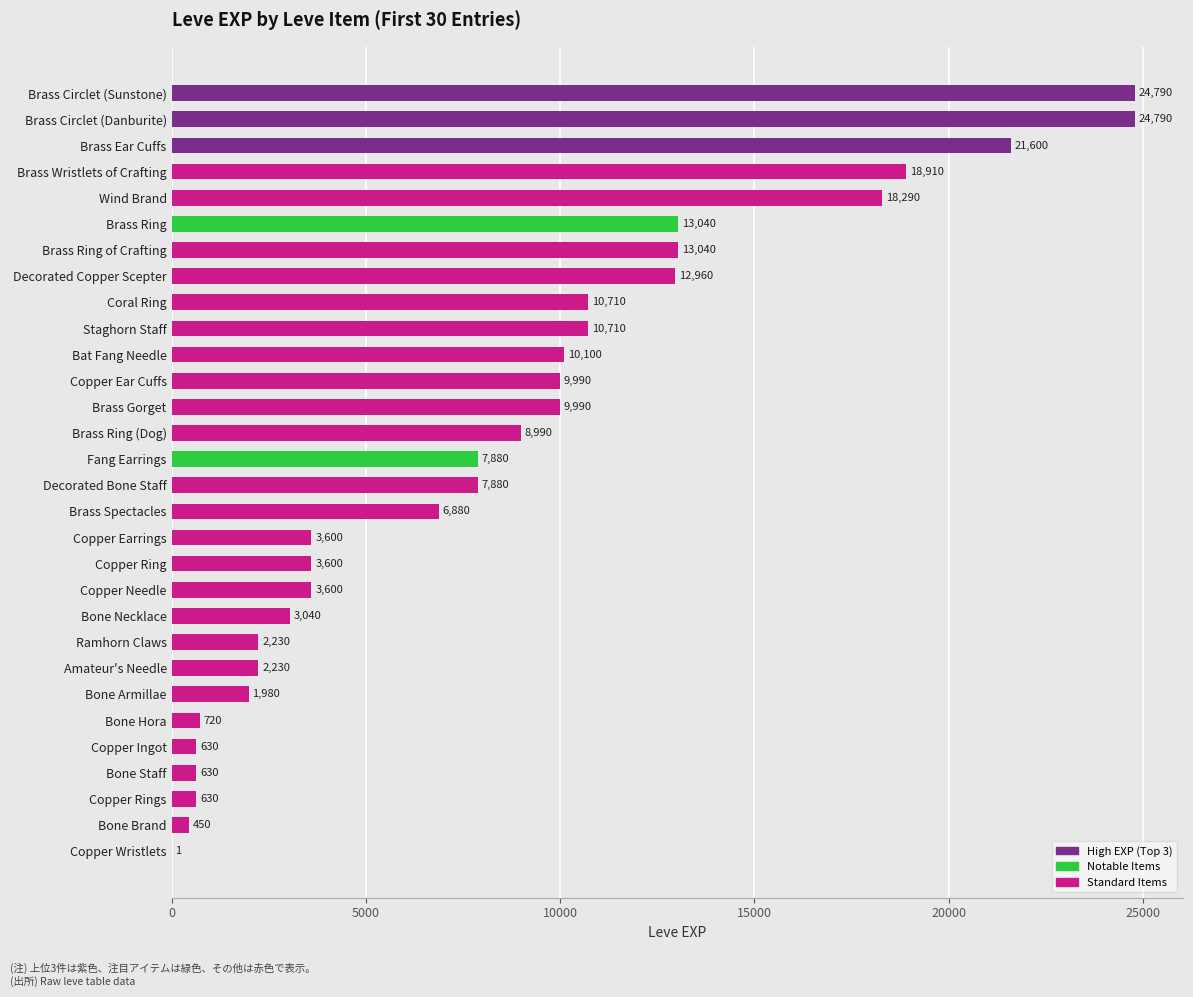

What is the greatest value displayed?

24790